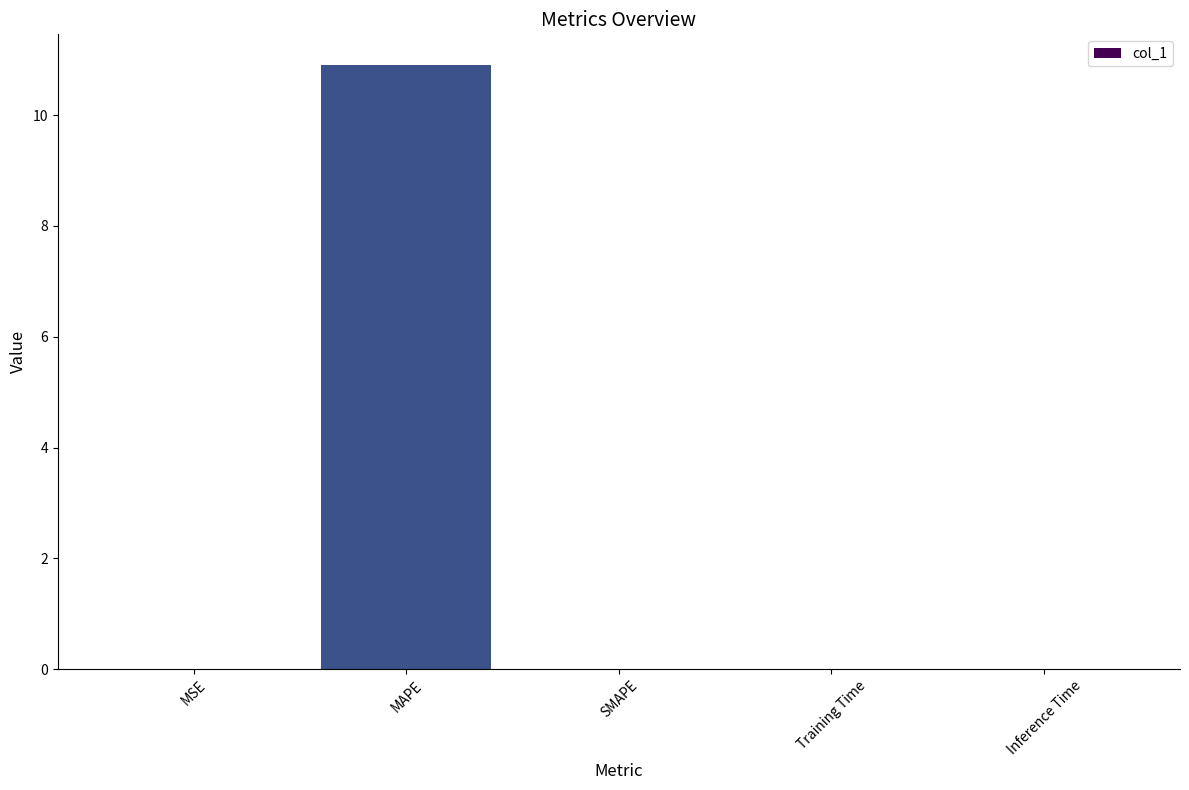

Is it true that the value at MAPE is 3.2?

False